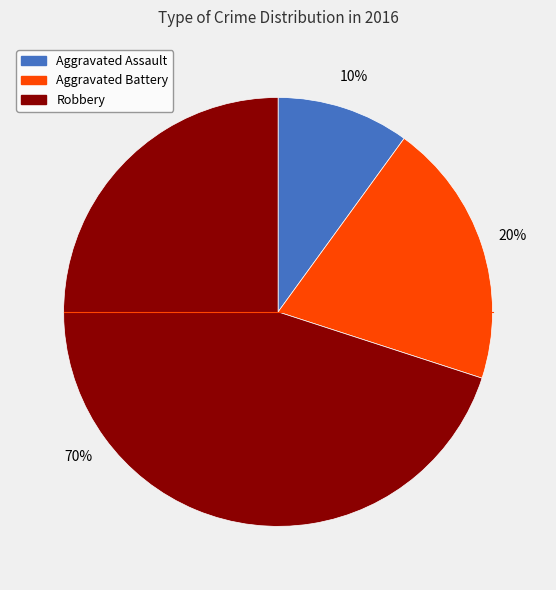

What is the largest slice in the pie chart?

Robbery